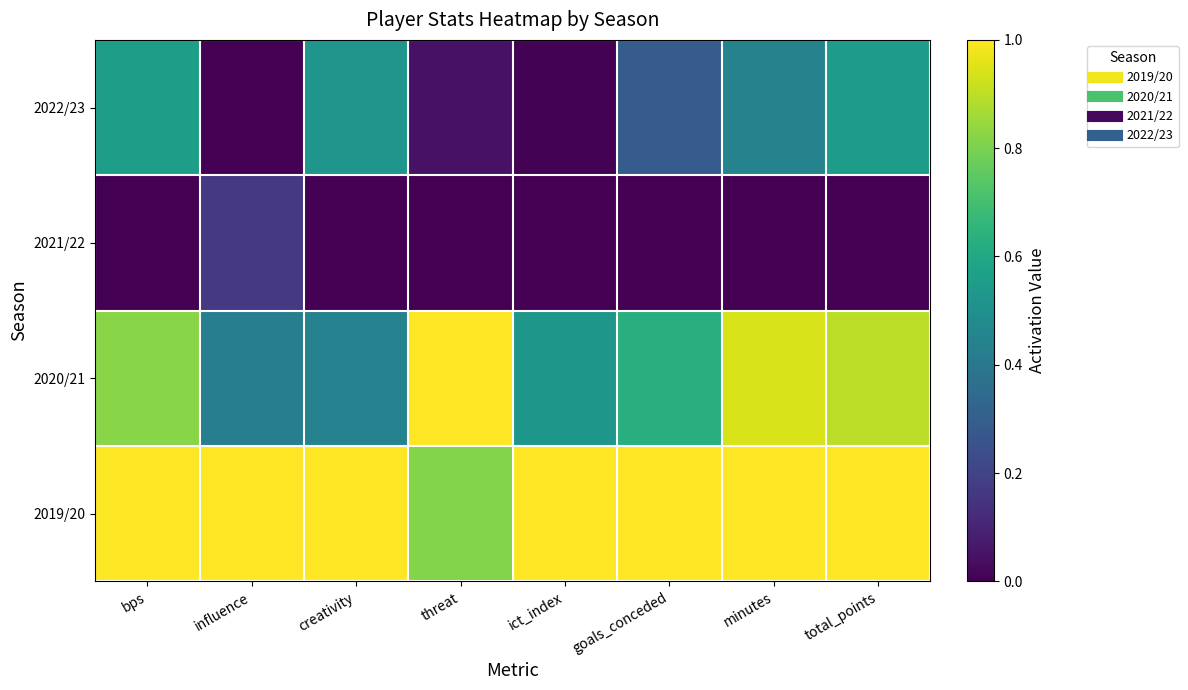

What is the difference between the highest and lowest values at ict_index?

1.0